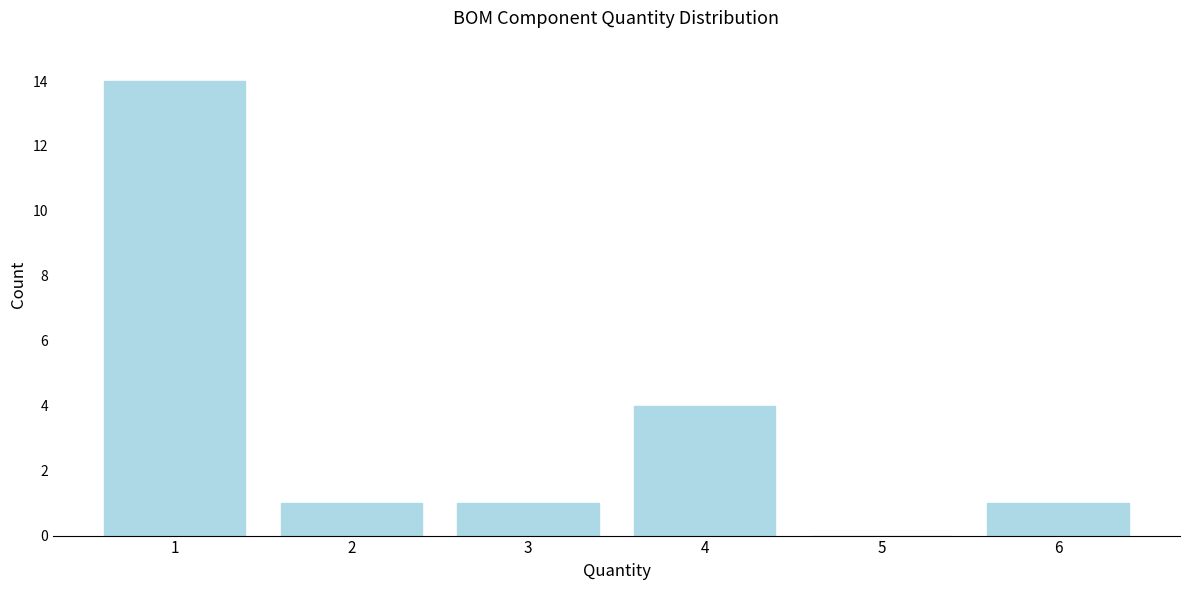

Reading left to right, extract all data points from this chart.

1=14	2=1	3=1	4=4	5=0	6=1